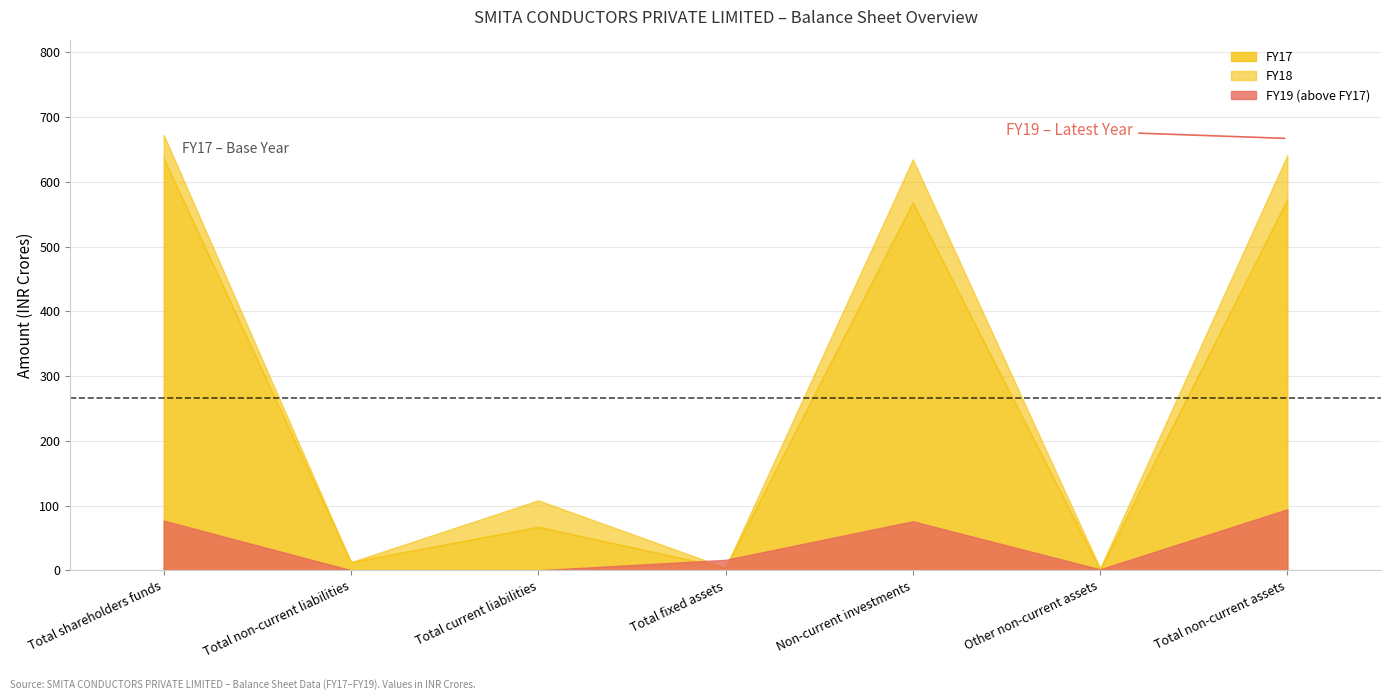

Which series changed the most between Non-current investments and Total non-current assets?

FY19